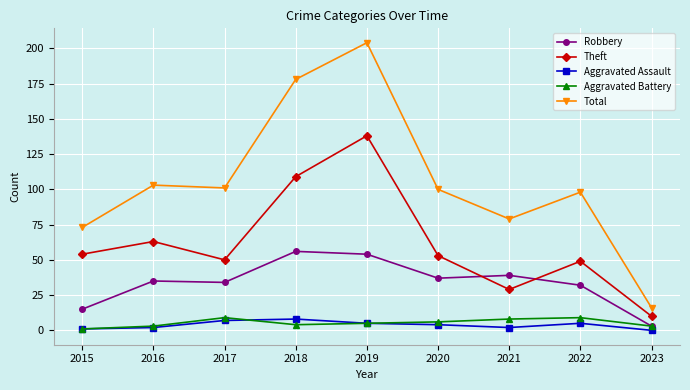

What is the value of the Theft point at the 5th from the left?

138